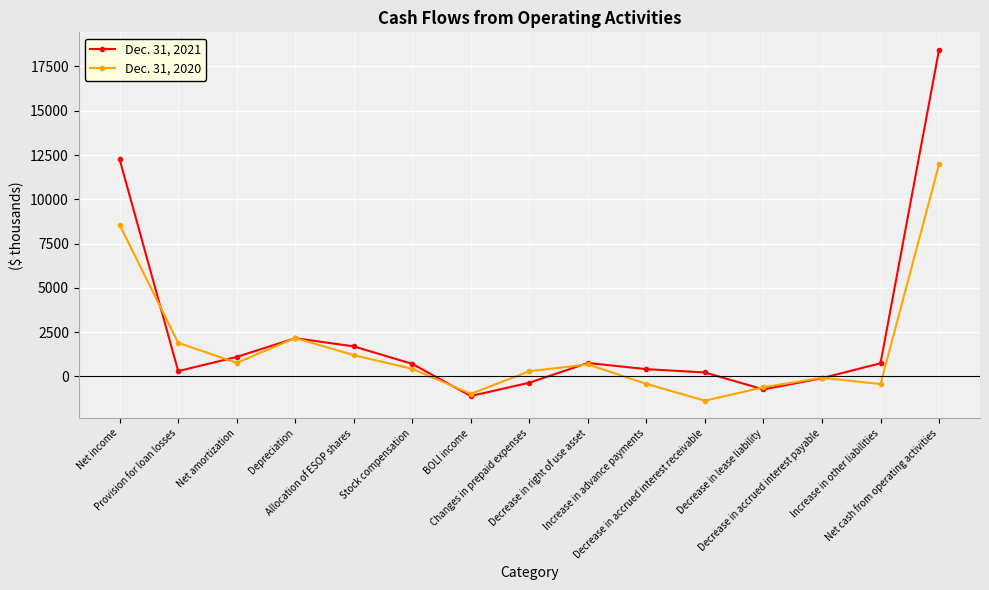

How many categories are shown in the chart?

15